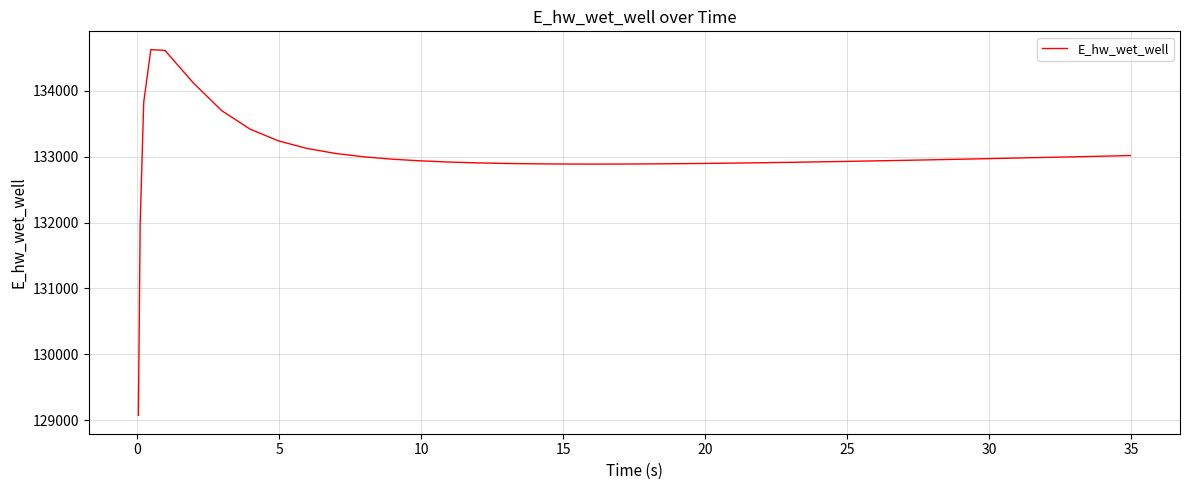

What is the difference between the maximum and minimum values?

5557.8